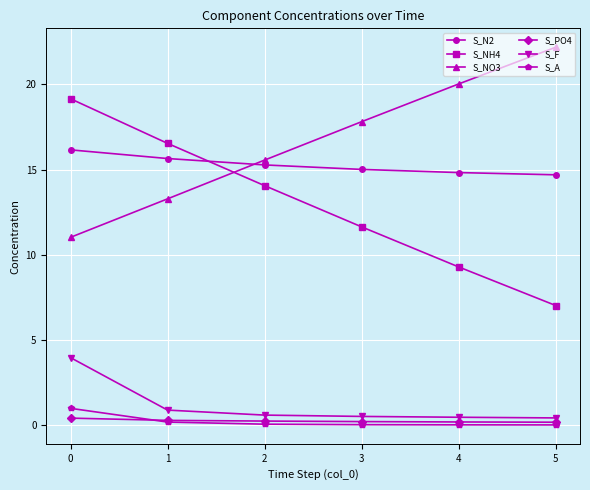

True or false: S_NO3 has a value of 11.0 at 0.

True